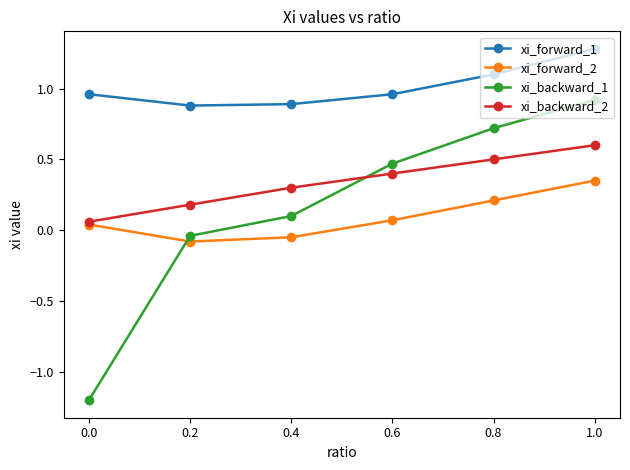

What is the label of the 5th point from the left?

0.8